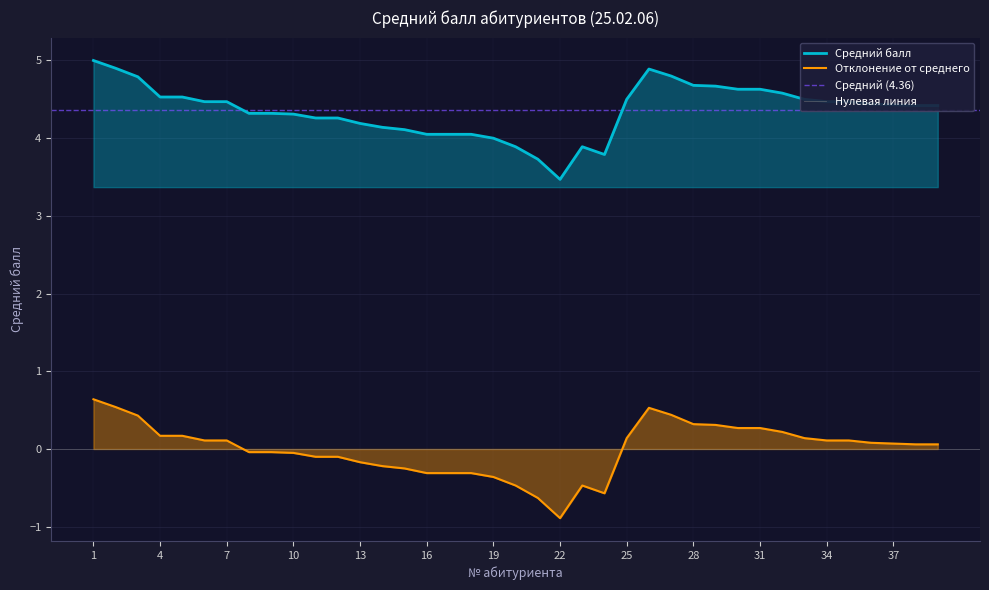

How many categories are shown in the chart?

39